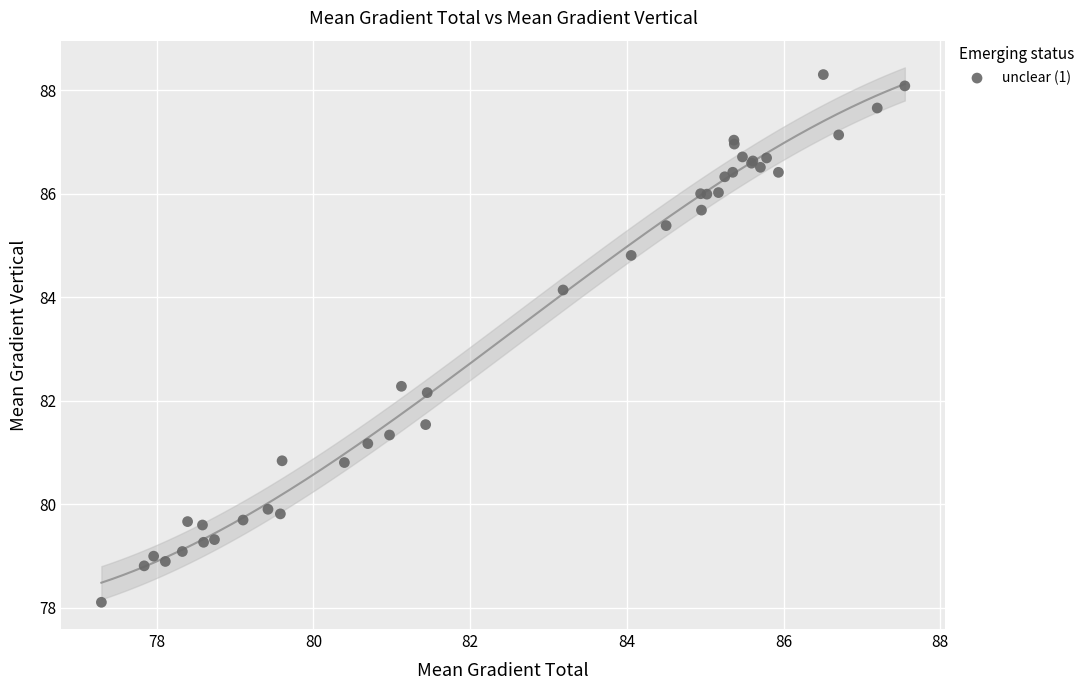

What Y value in the scatter plot is closest to 83?

82.3